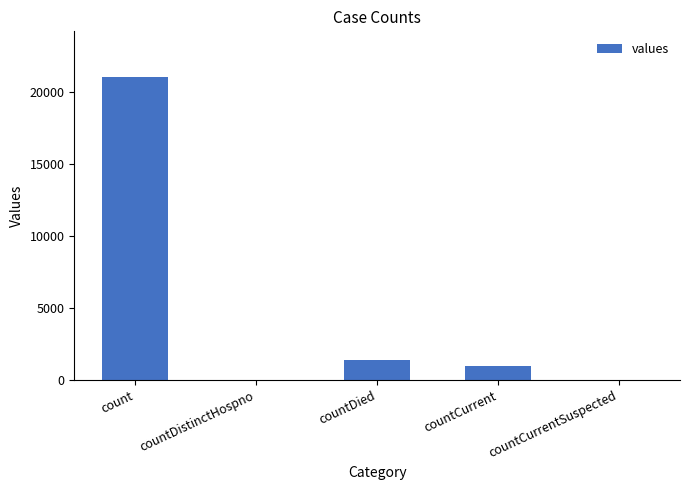

At which label is the value closest to 10525?

countDied